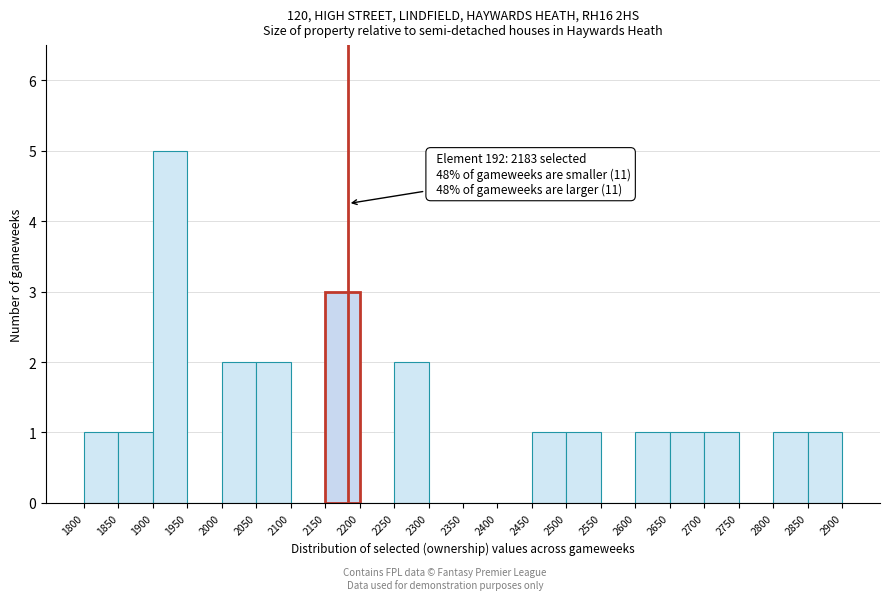

Over which range of the x-axis is the bar tallest?

1900 to 1950